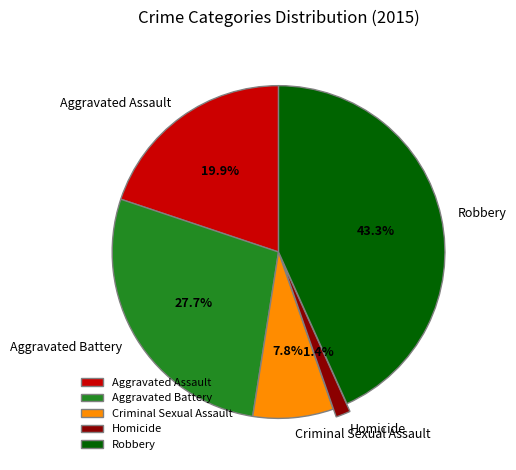

To the nearest percent, what is the combined percentage of Robbery and Criminal Sexual Assault?

51%